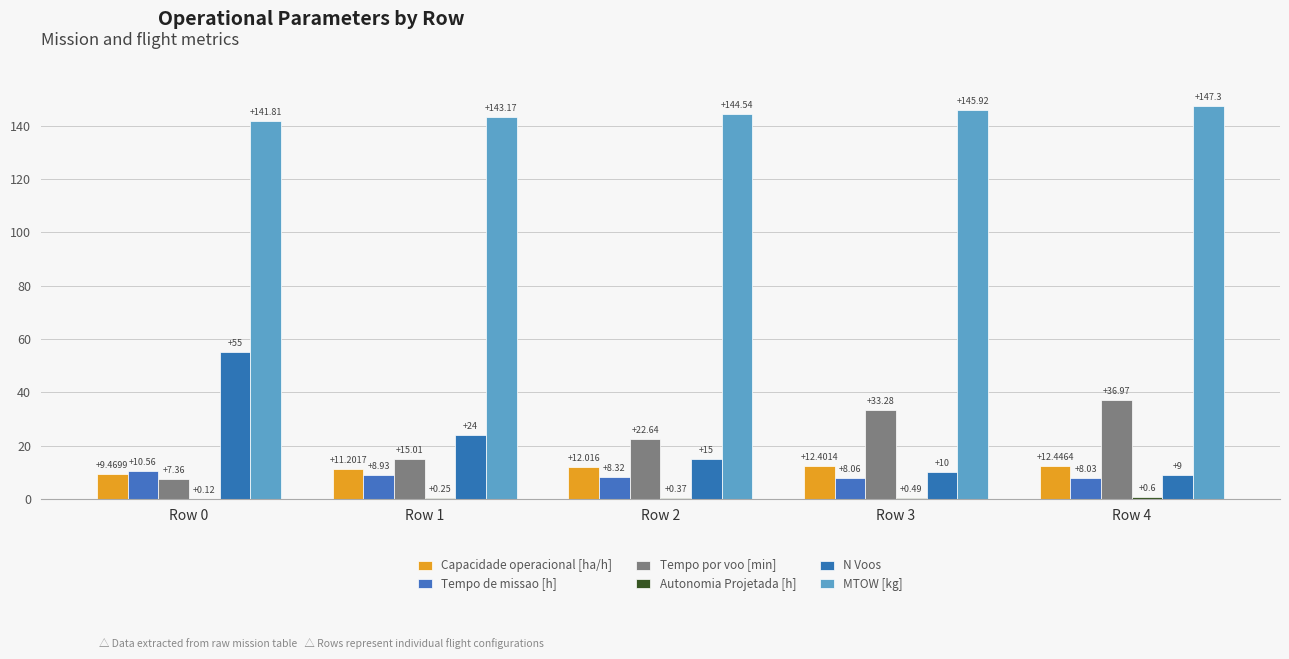

Rank the categories by Capacidade operacional [ha/h] value from lowest to highest.

Row 0, Row 1, Row 2, Row 3, Row 4